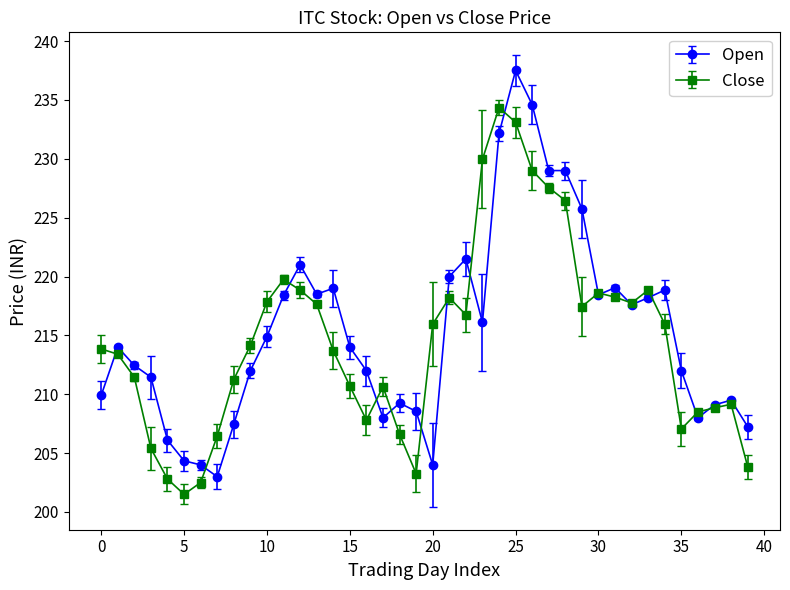

True or false: Close has more than 0 interior local peaks.

True